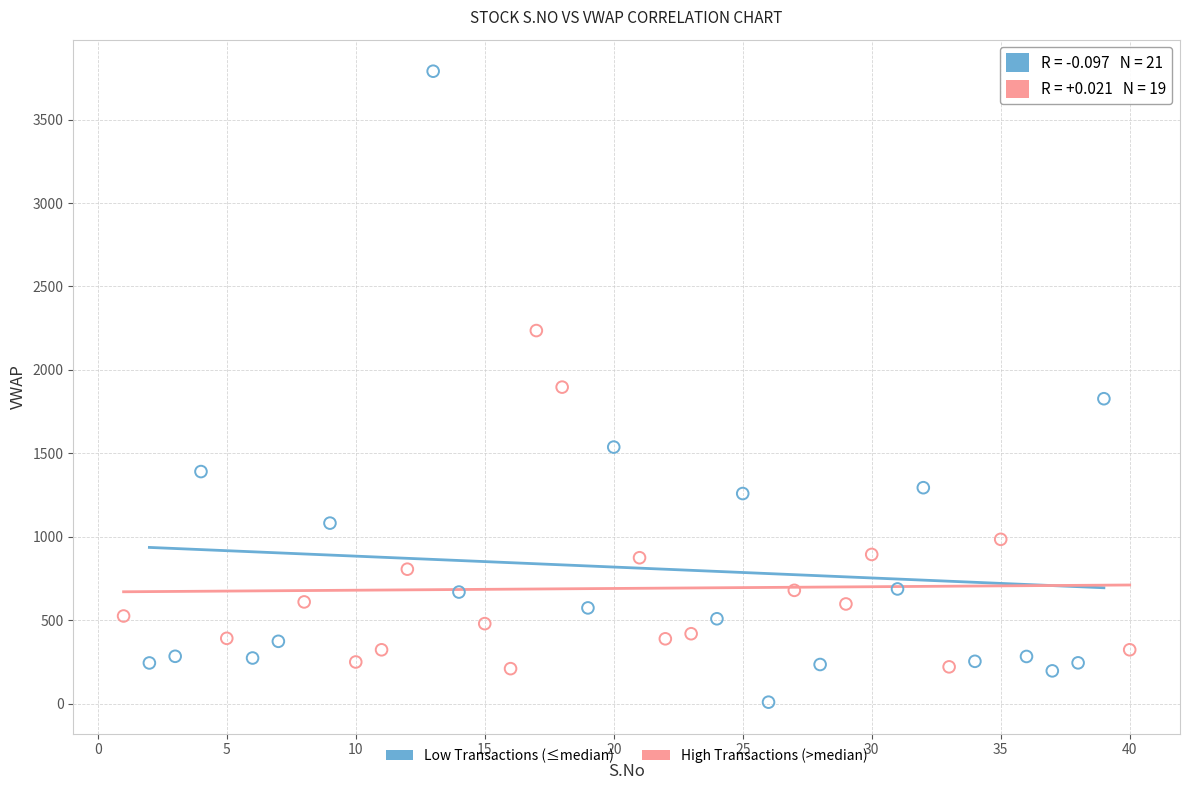

Which series contains the highest Y value?

Low Transactions (≤median)